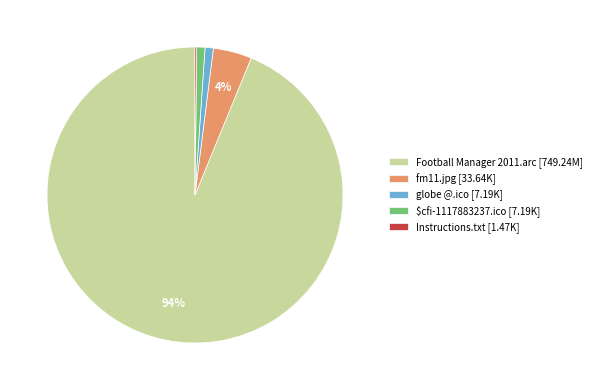

Is it true that fm11.jpg is 18% of the pie?

False